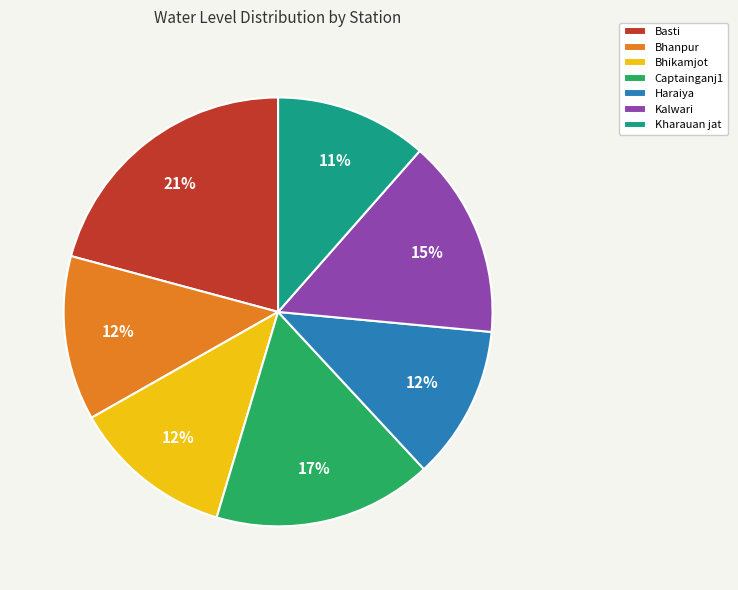

Is there any slice that represents more than half of the pie?

No